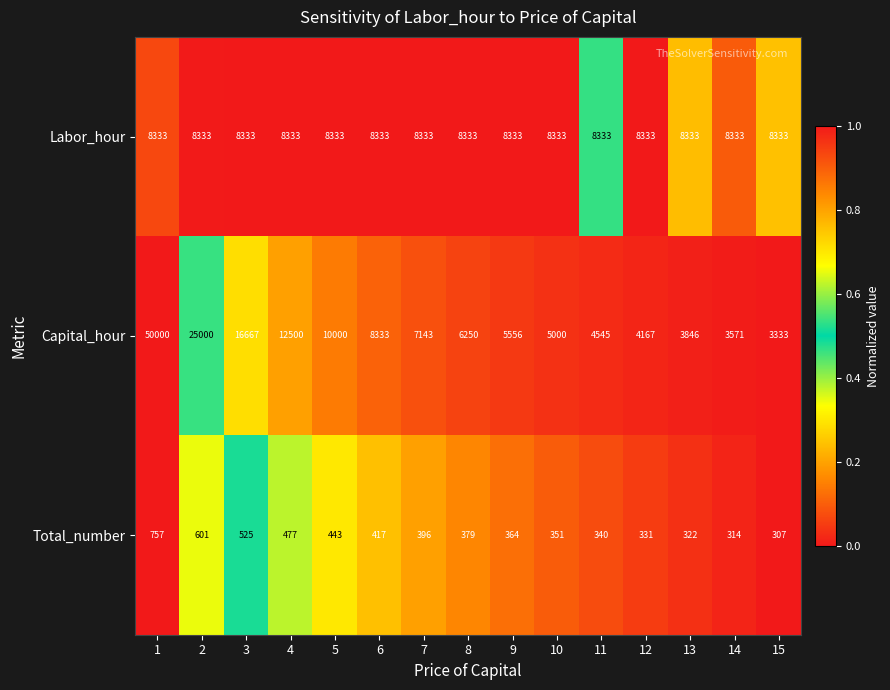

Is it true that Labor_hour equals 14218 at 5?

False